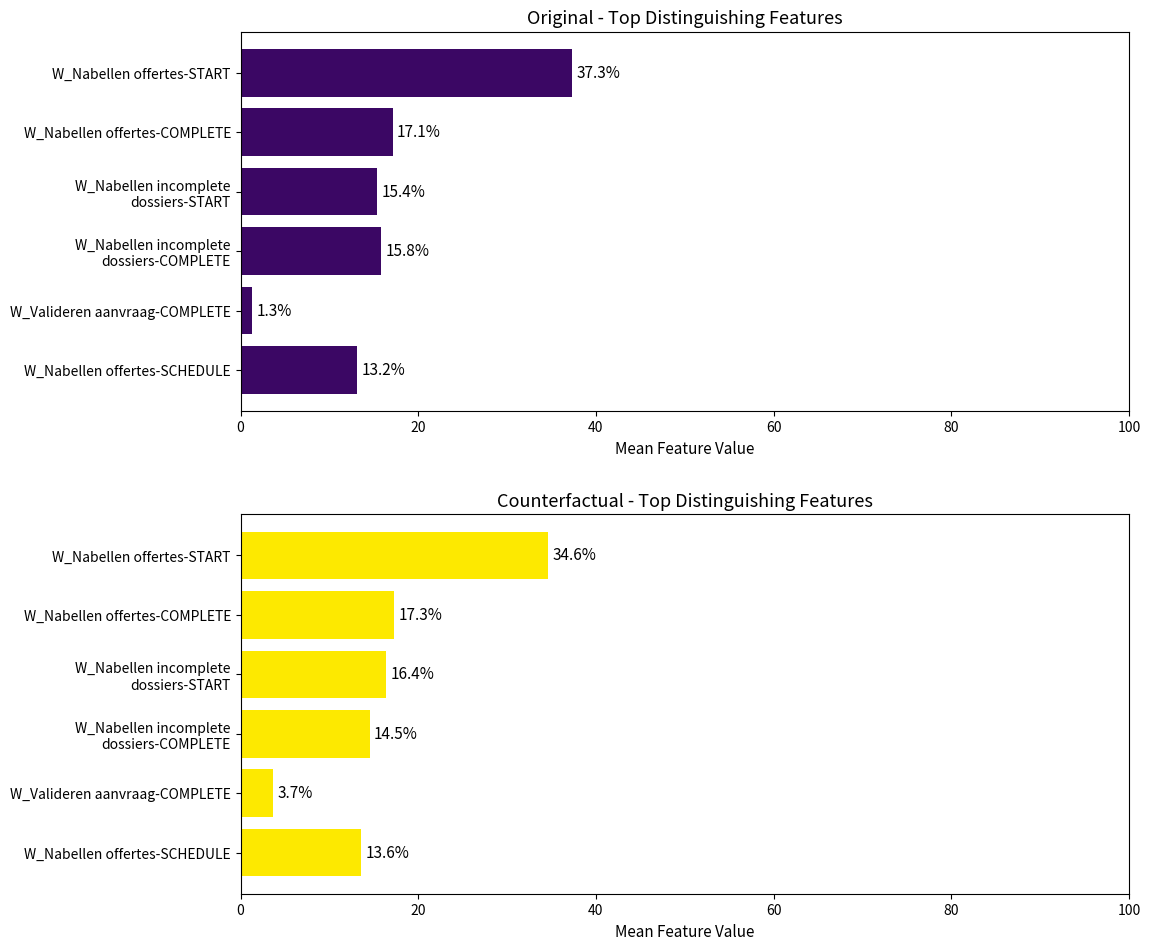

Rank the series by their maximum value, from lowest to highest.

Counterfactual - Top Distinguishing Features, Original - Top Distinguishing Features